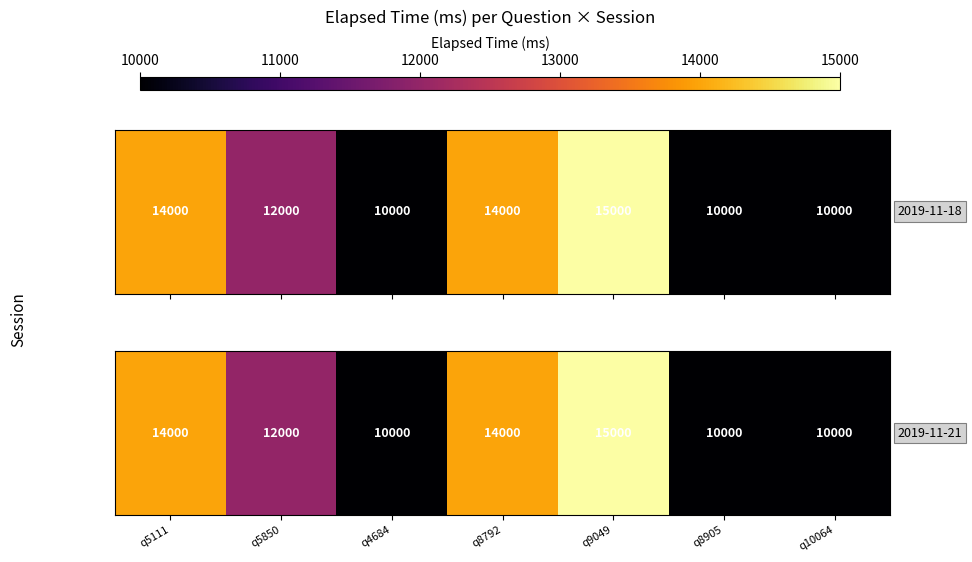

At which category does the chart reach its peak across all series?

q9049